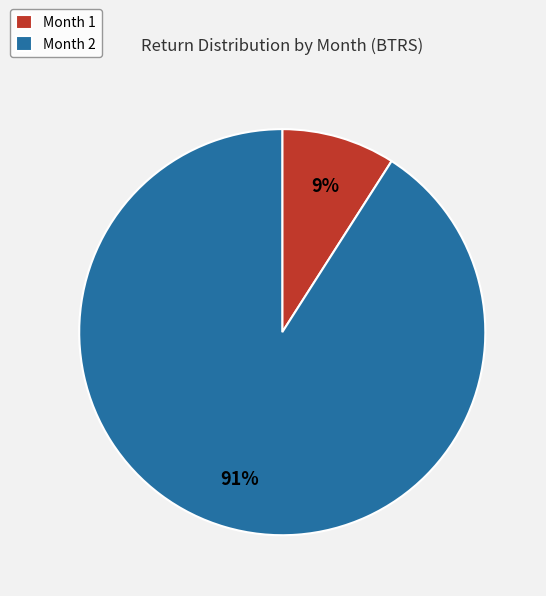

Between Month 1 and Month 2, which is larger?

Month 2